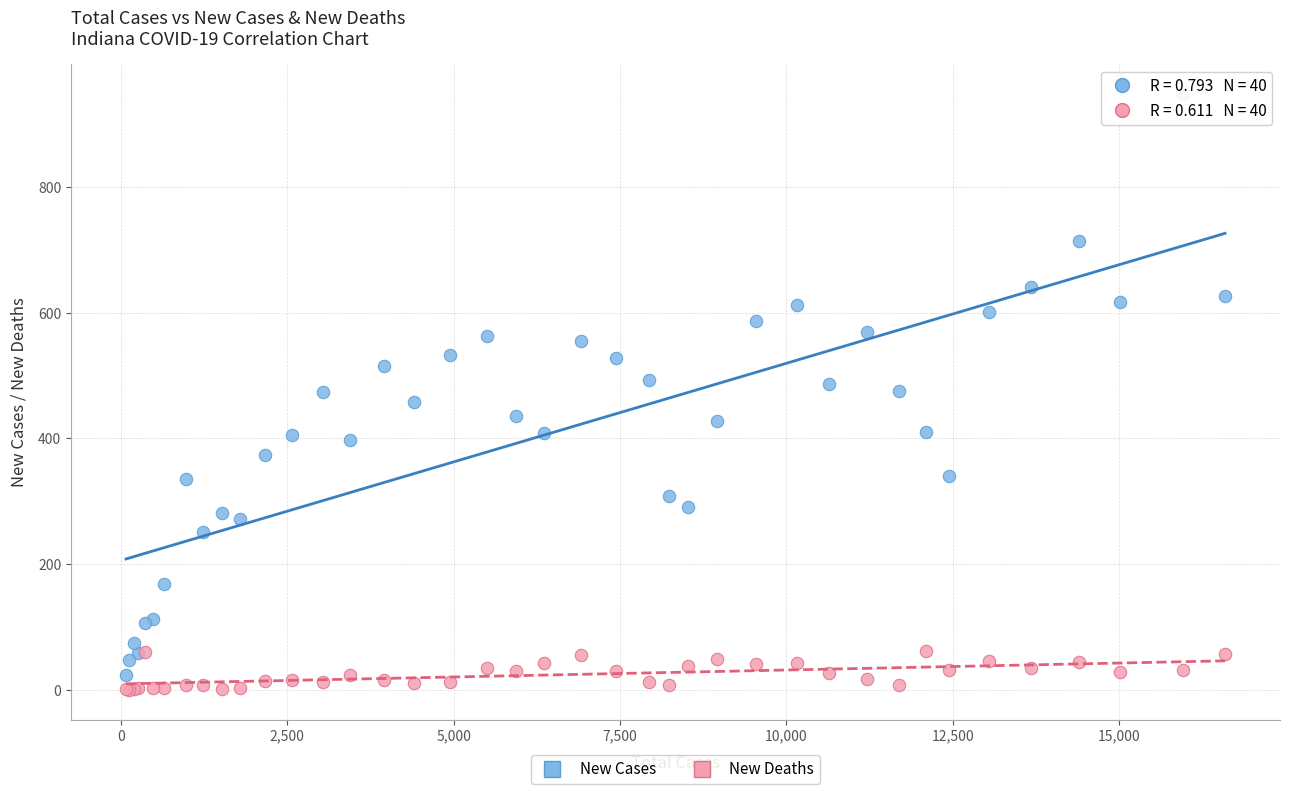

Which series has the largest Y range (max minus min)?

New Cases